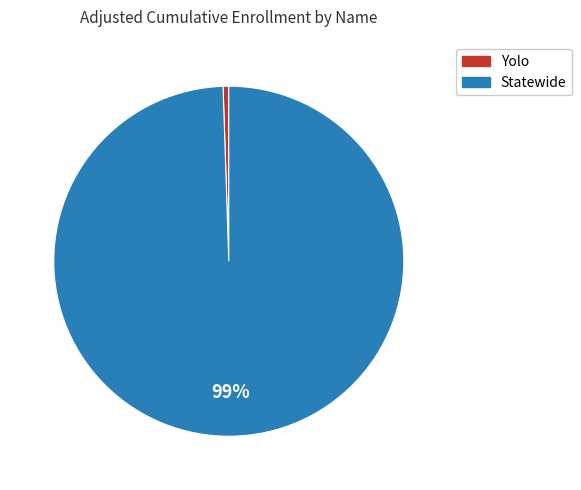

To the nearest percent, what is the combined percentage of Statewide and Yolo?

100%